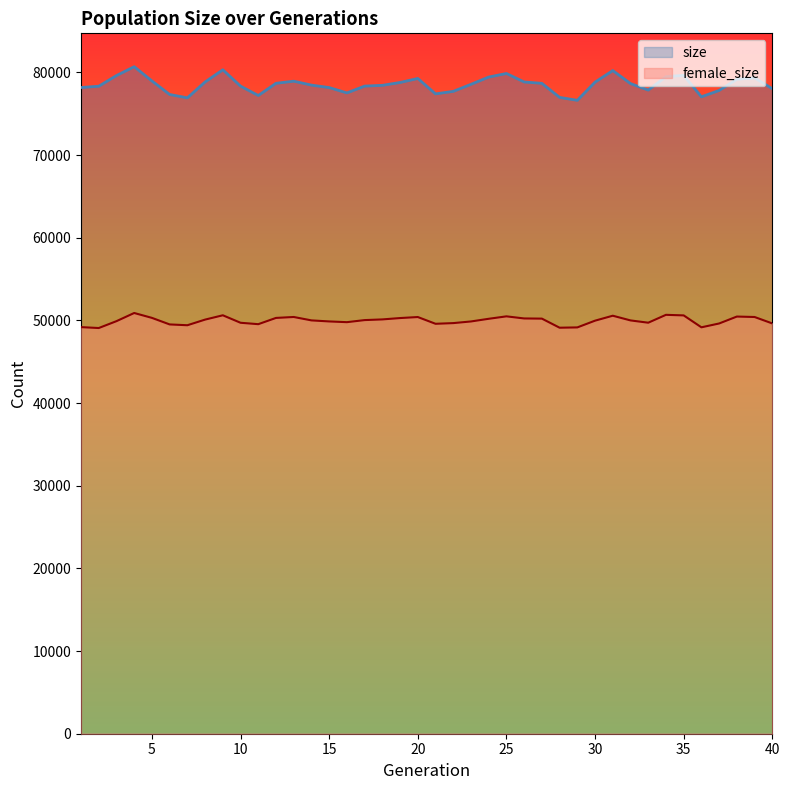

Read the size value at 13, to the nearest 50.

78950